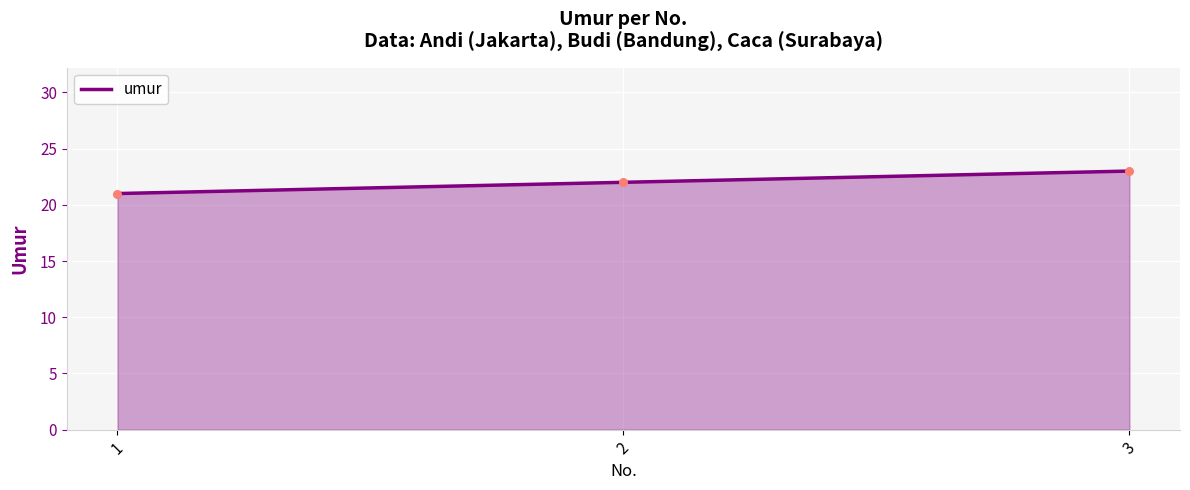

Approximately how many times larger is the value at 2 compared to 1?

1.0